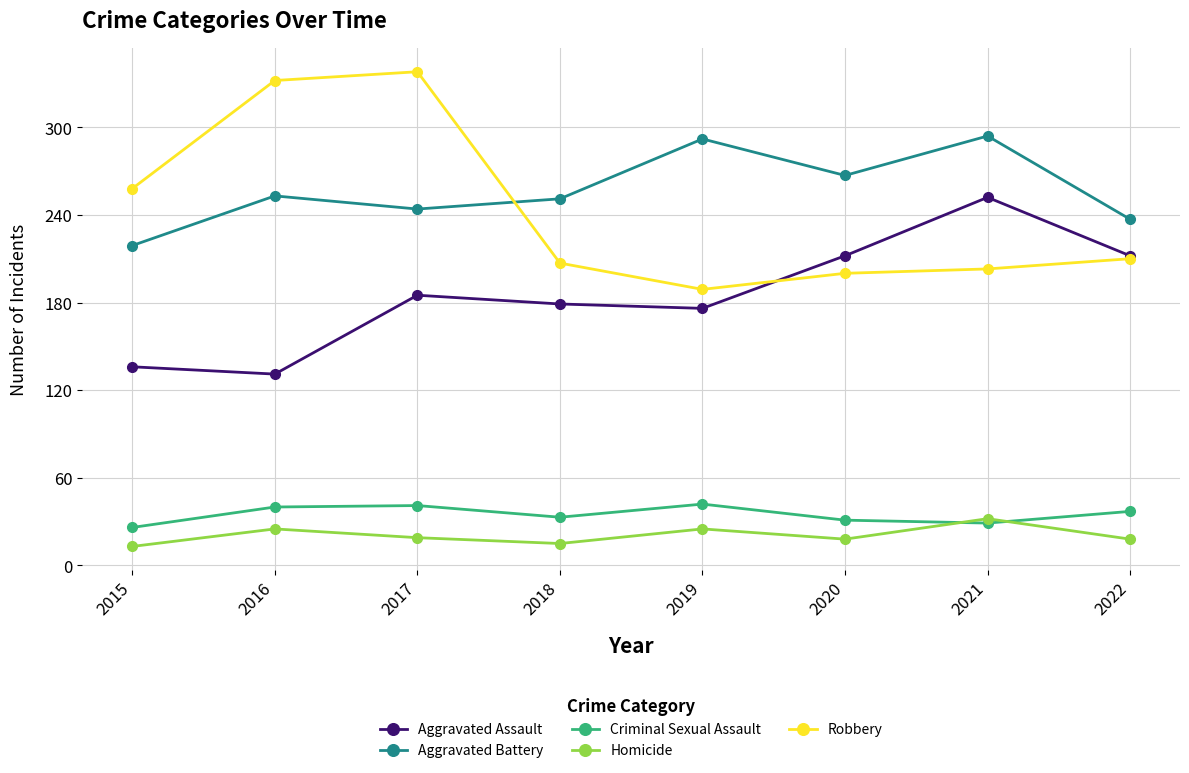

What is the sum of the Robbery values at 2016 and 2019?

521